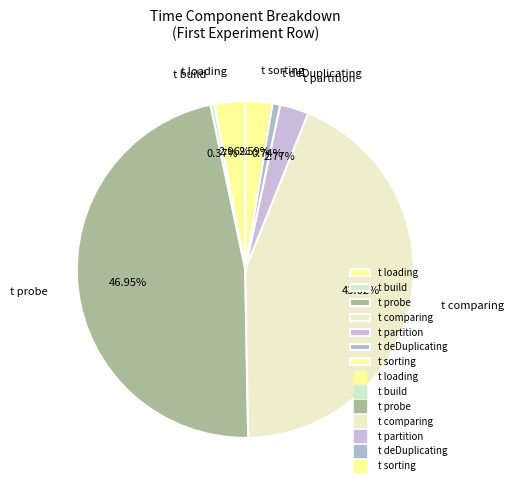

To the nearest percent, what percentage of the pie is t sorting?

3%